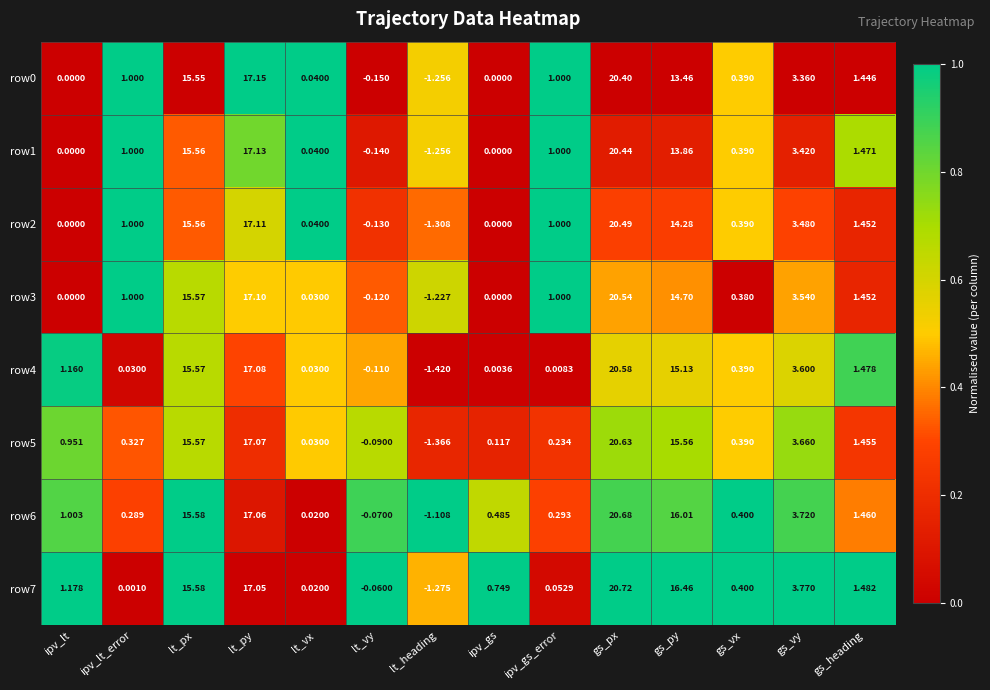

Which label corresponds to the smallest value in the chart?

lt_heading